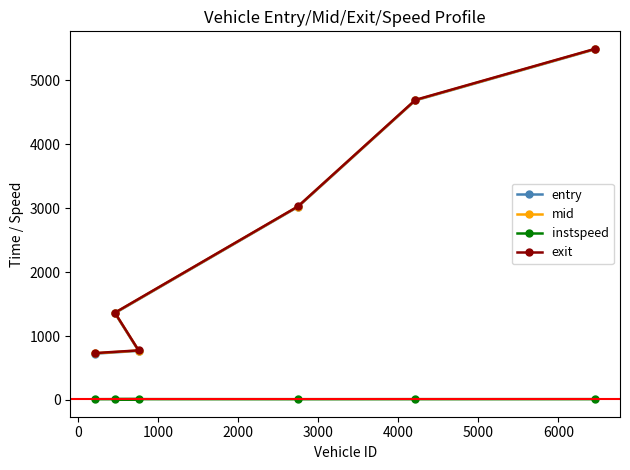

Is this an area chart (filled region under the line)?

No